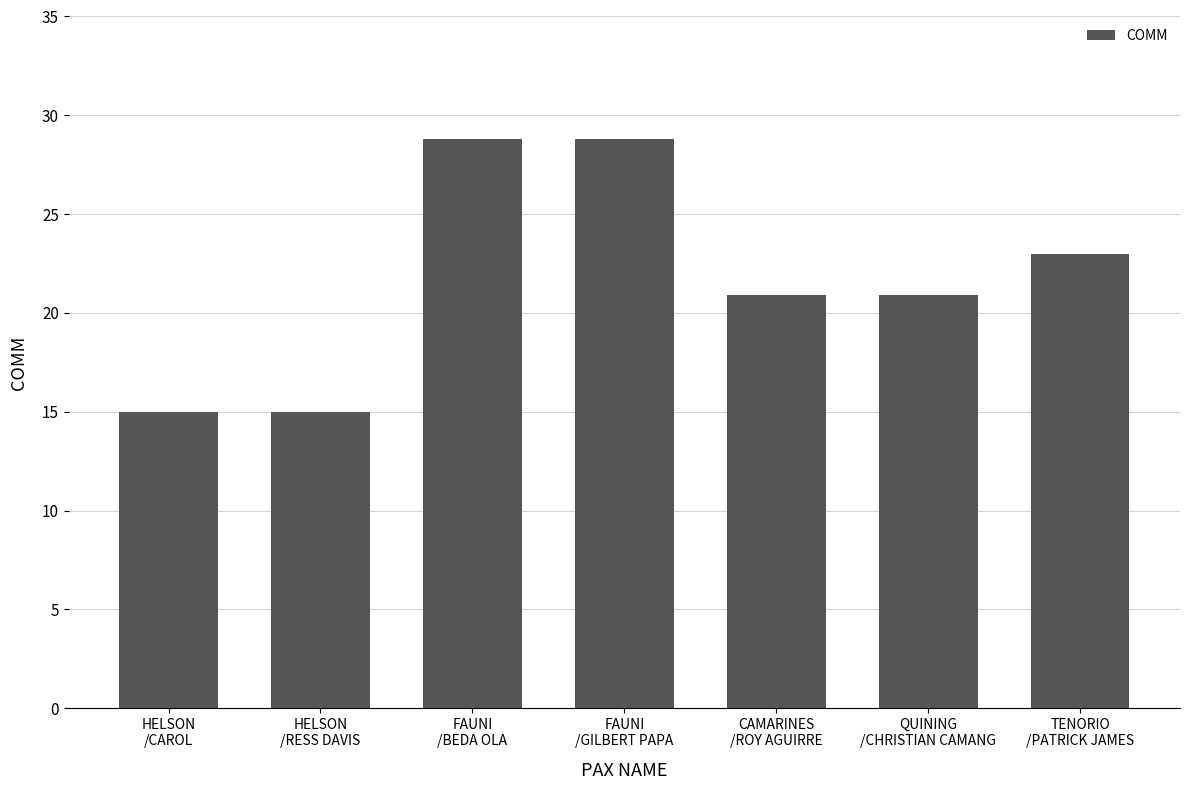

Count the number of categories in the chart.

7